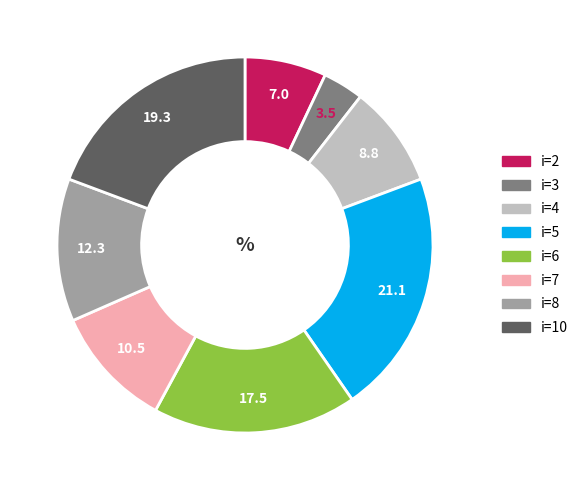

Is it true that i=7 is 1% of the pie?

False